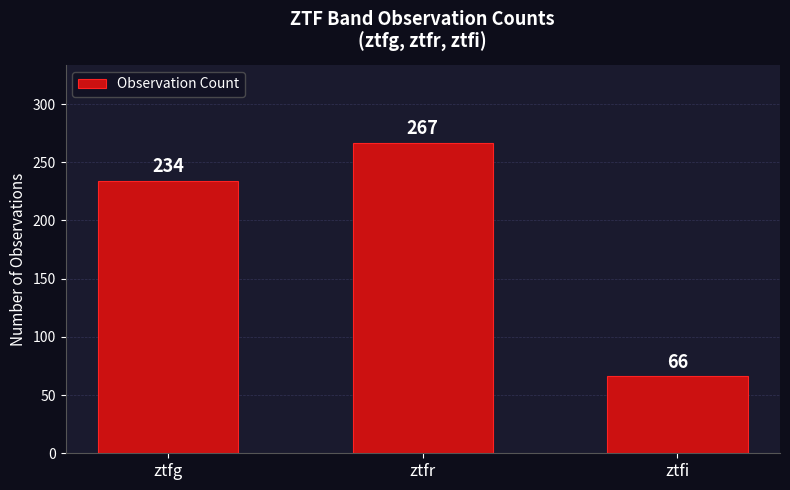

What is the value of the 1st bar from the left?

234